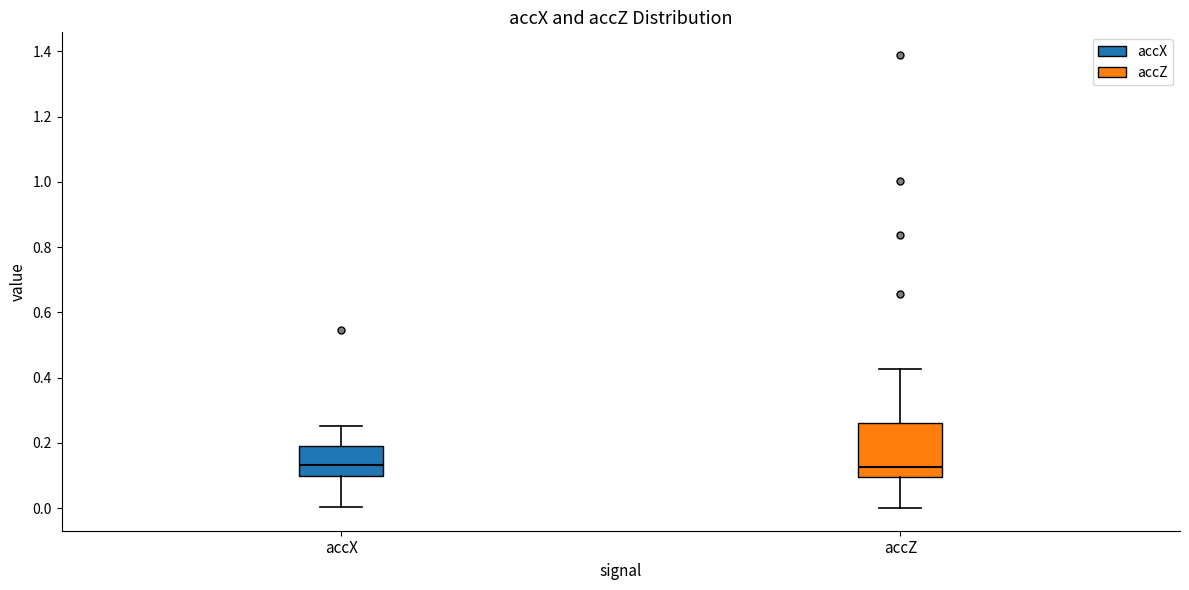

Reading left to right, transcribe this box plot: for each box, give where its median line is, the range the box spans, and where its two whiskers end, as read against the y-axis. The values are not printed on the chart, so give them approximately, as read against the axis.

accX: median 0.14, box 0.10 to 0.20, whiskers 0.00 to 0.26
accZ: median 0.12, box 0.10 to 0.26, whiskers 0.00 to 0.42